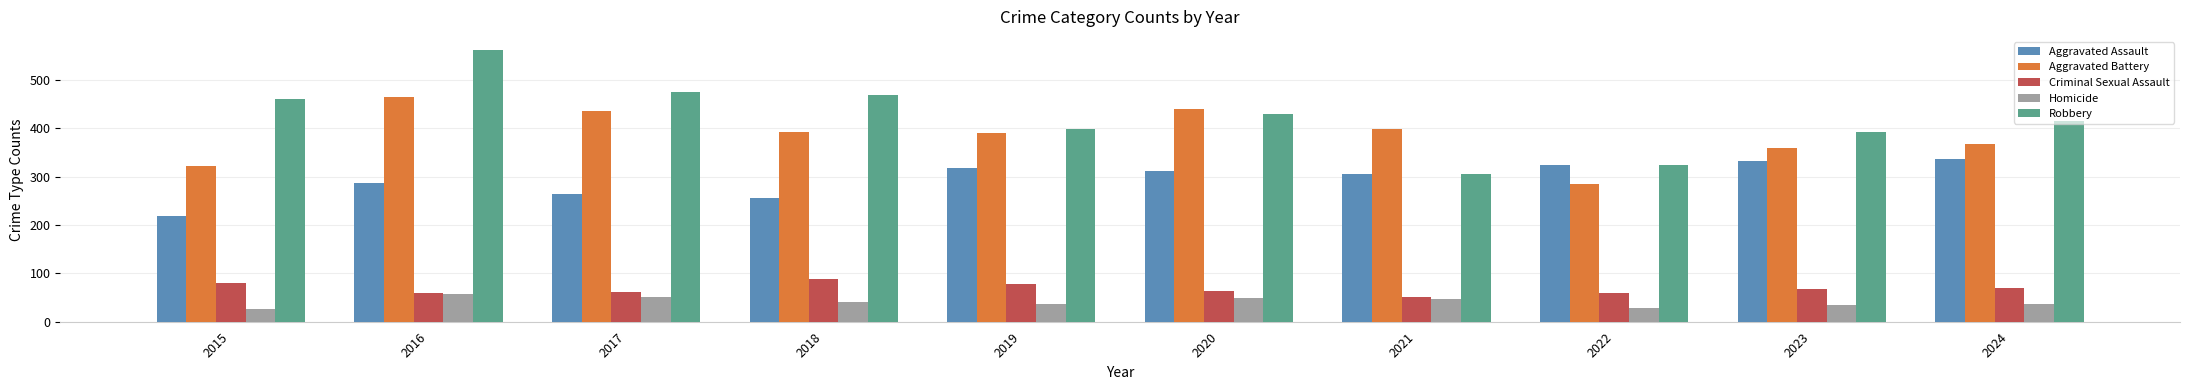

At which label does Aggravated Assault first exceed 311?

2019